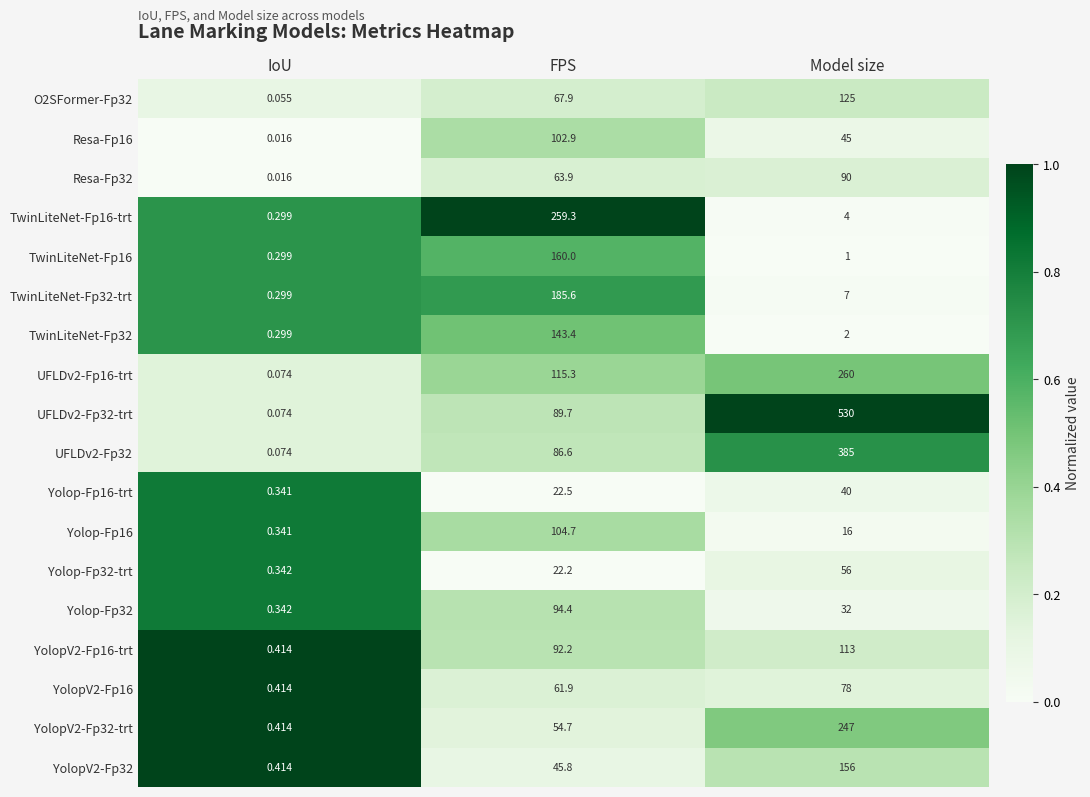

Which category has the lowest value across all series?

IoU